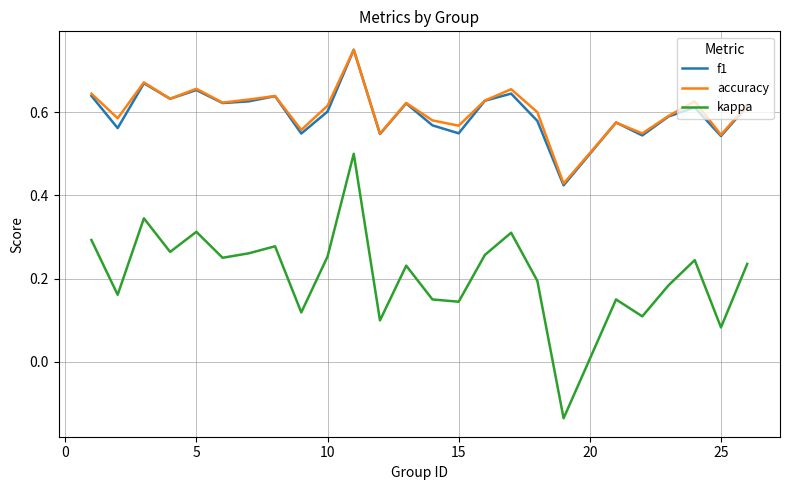

Which series has the largest range (max minus min)?

kappa